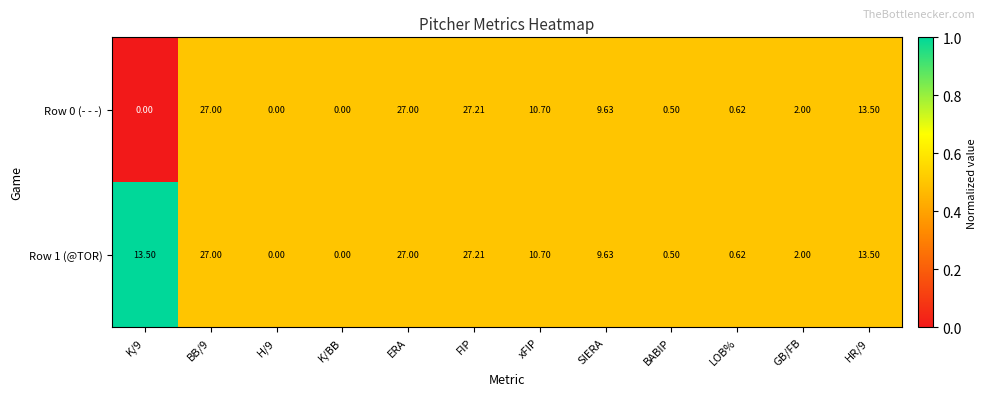

Which series changed the most between K/9 and LOB%?

Row 1 (@TOR)